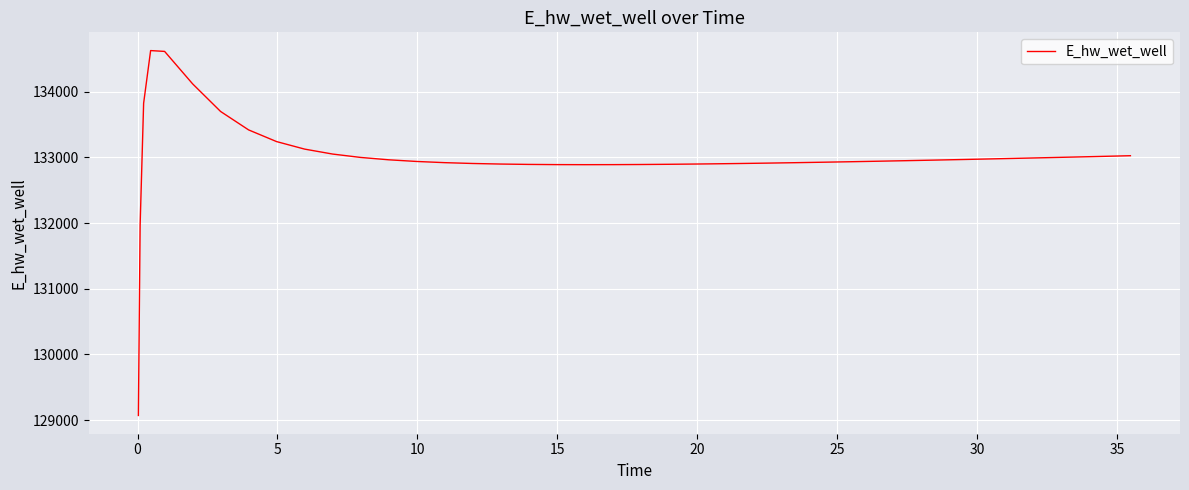

What is the greatest value displayed?

134625.4